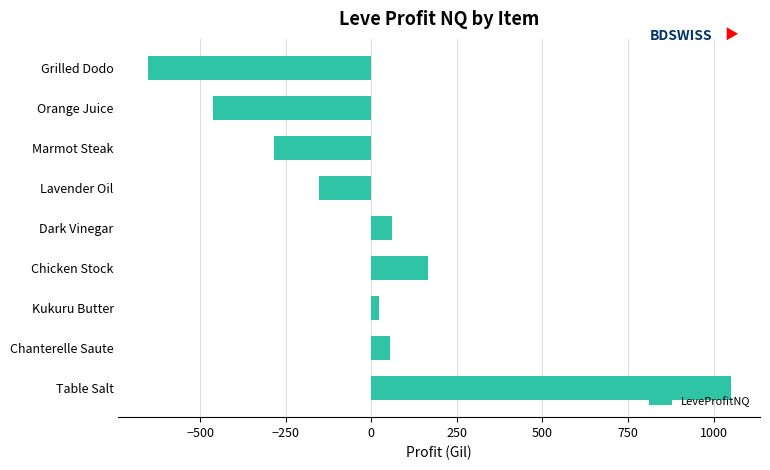

Which category has the highest value across all series?

Table Salt